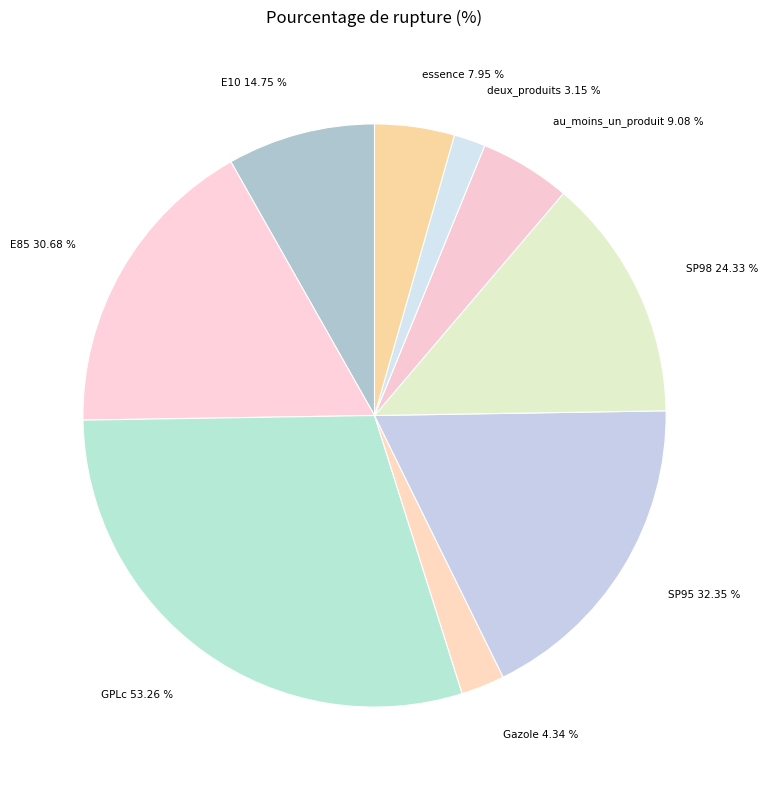

What portion of the pie excludes E10?

91.8%